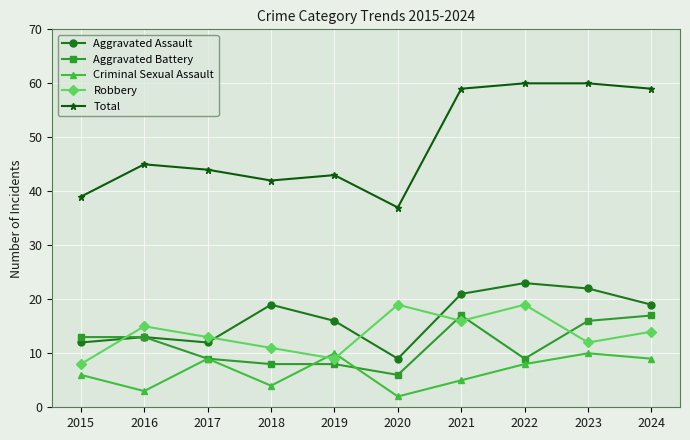

True or false: Criminal Sexual Assault and Aggravated Assault intersect in this chart.

False